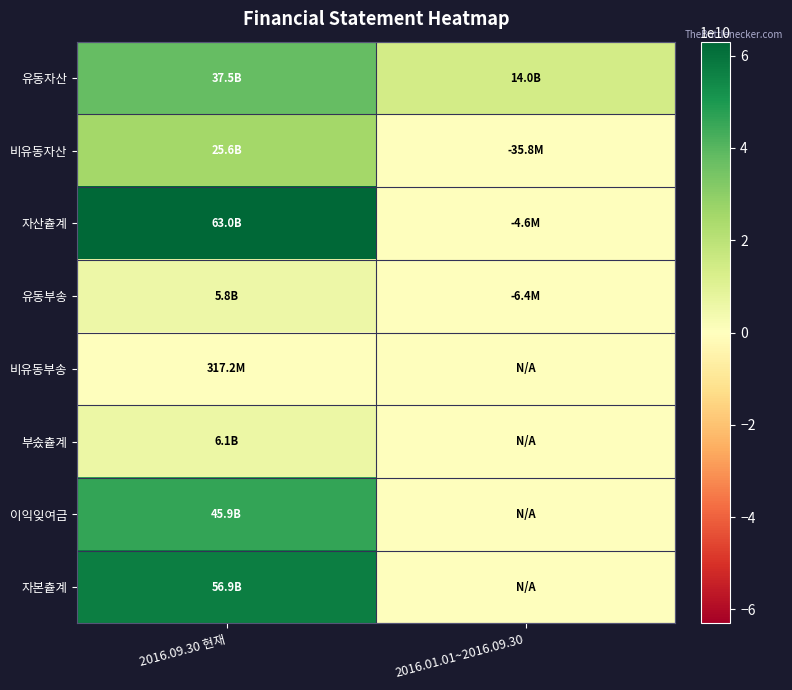

Reading left to right, list all the values displayed in this chart.

유동자산: 2016.09.30 현재=37473900152	2016.01.01~2016.09.30=14014032272
비유동자산: 2016.09.30 현재=25558645546	2016.01.01~2016.09.30=-35842182
자산츝계: 2016.09.30 현재=63032545698	2016.01.01~2016.09.30=-4586885
유동부송: 2016.09.30 현재=5822756781	2016.01.01~2016.09.30=-6398816
비유동부송: 2016.09.30 현재=317222518	2016.01.01~2016.09.30=0
부솠츝계: 2016.09.30 현재=6139979299	2016.01.01~2016.09.30=0
이익잊여금: 2016.09.30 현재=45929791421	2016.01.01~2016.09.30=0
자본츝계: 2016.09.30 현재=56892566399	2016.01.01~2016.09.30=0